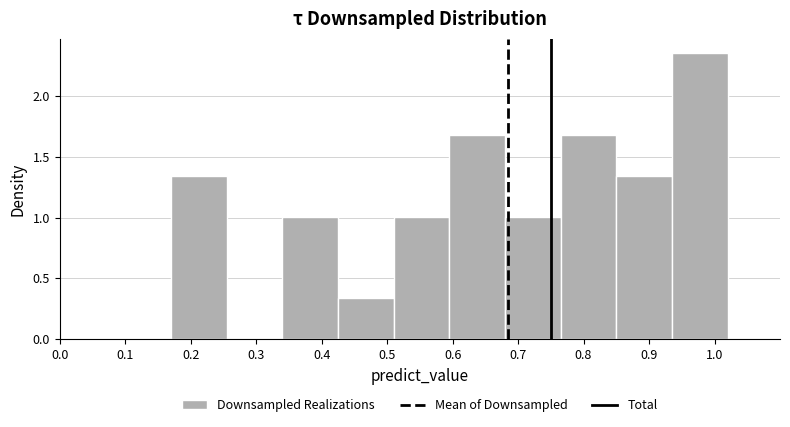

Reading left to right, transcribe this chart: for each bar, give the range it covers on the x-axis and its height. Neither the bar edges nor the heights are printed on the chart, so give them approximately, as read against the axes.

0.170 to 0.255: 1.35
0.255 to 0.340: 0
0.340 to 0.425: 1.00
0.425 to 0.510: 0.35
0.510 to 0.595: 1.00
0.595 to 0.680: 1.70
0.680 to 0.765: 1.00
0.765 to 0.850: 1.70
0.850 to 0.935: 1.35
0.935 to 1.020: 2.35